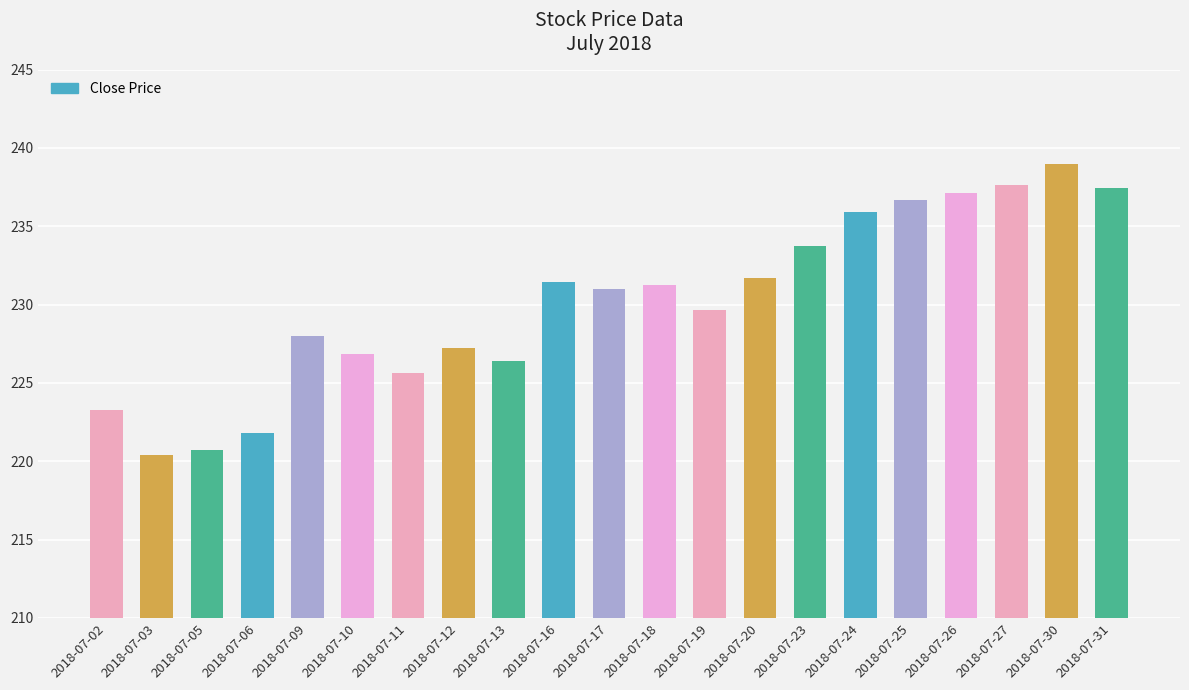

What is the value of the 14th bar from the left?

231.7